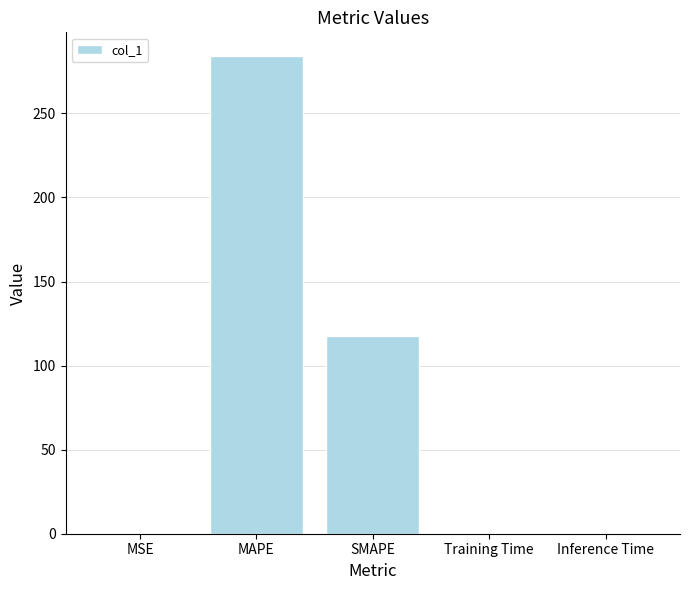

True or false: the data shows 81.2 at SMAPE.

False